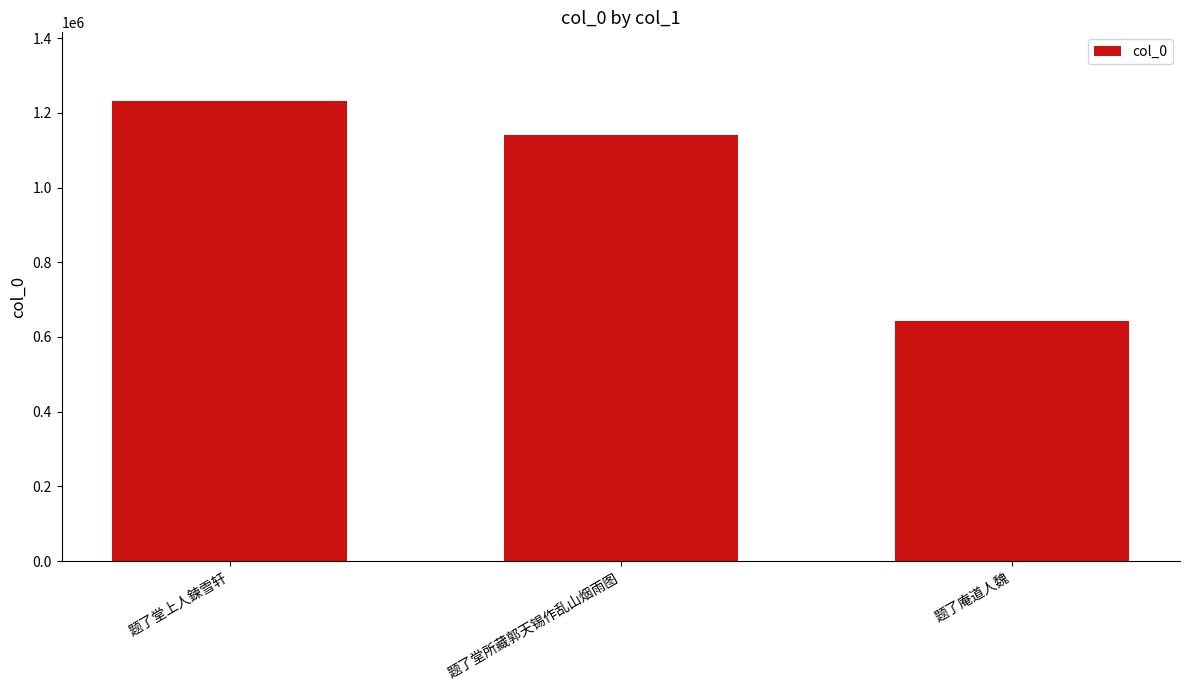

True or false: the data shows 1141977 at 题了堂所藏郭天锡作乱山烟雨图.

True